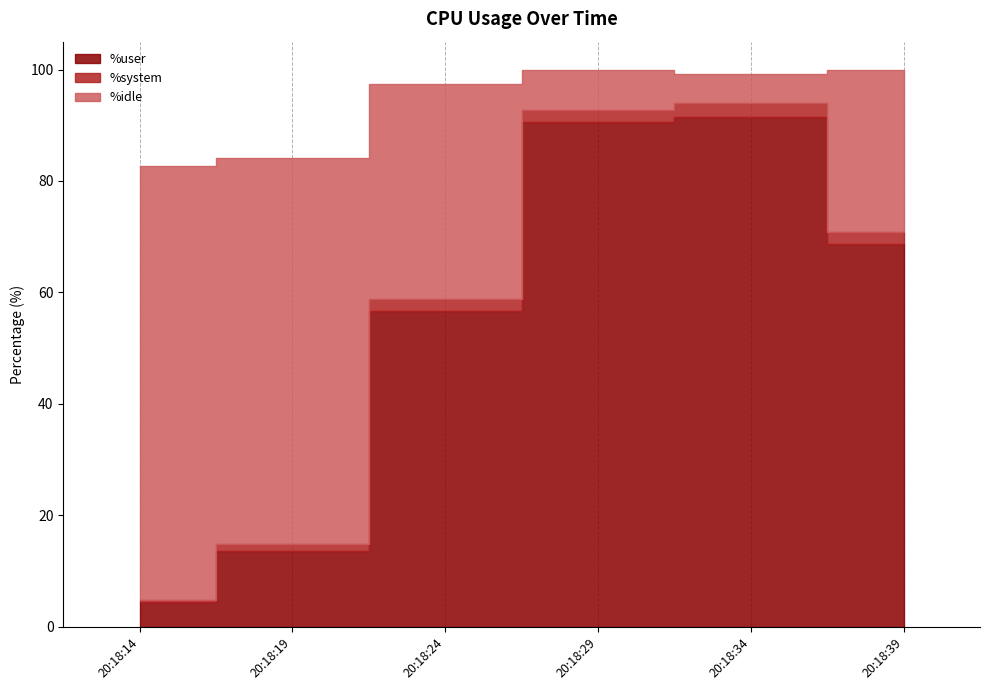

What is the lowest value of the %user series?

4.4